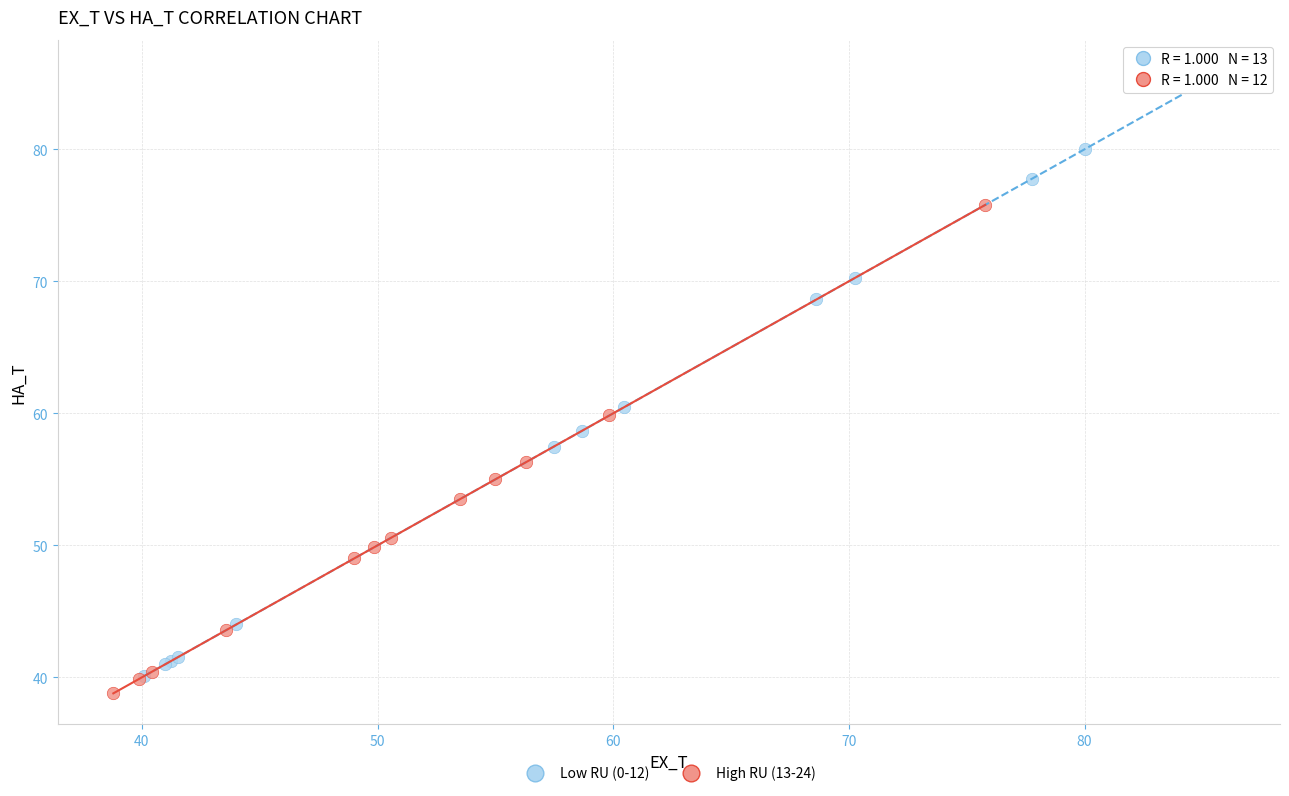

Which series contains the highest Y value?

Low RU (0-12)